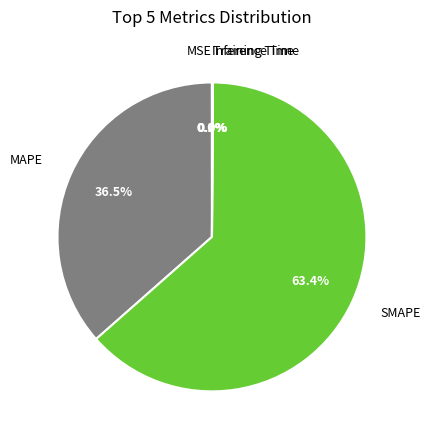

Which has a higher value, MAPE or SMAPE?

SMAPE